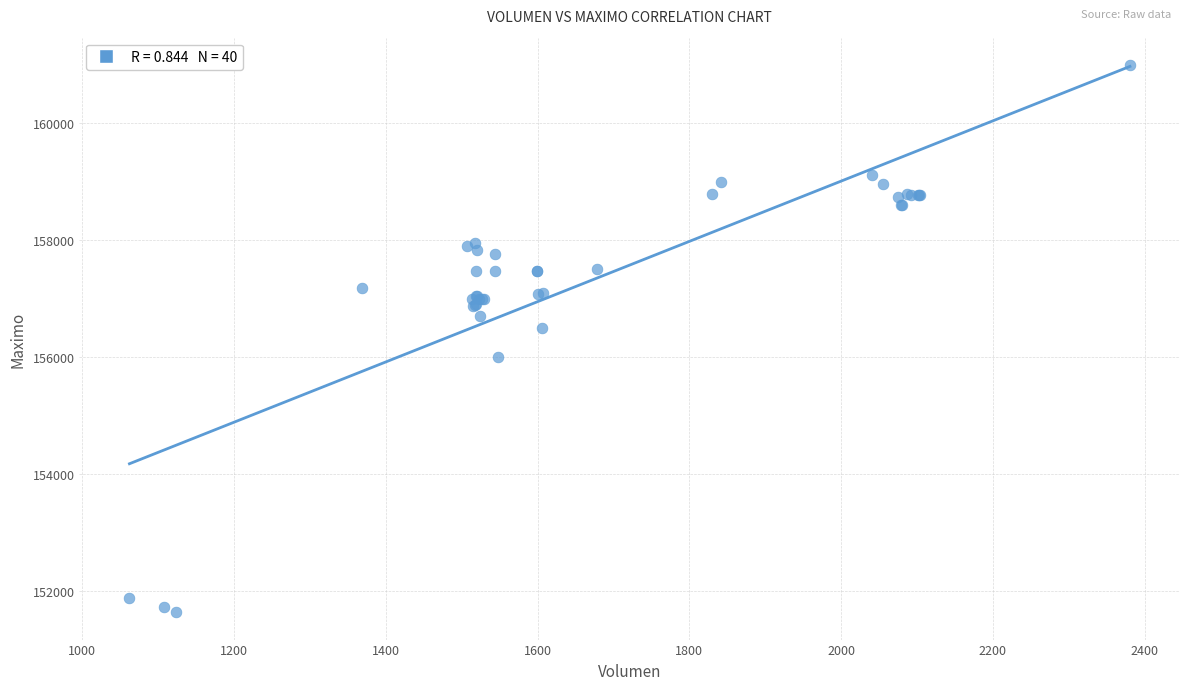

What Y value in the scatter plot is closest to 156316?

156500